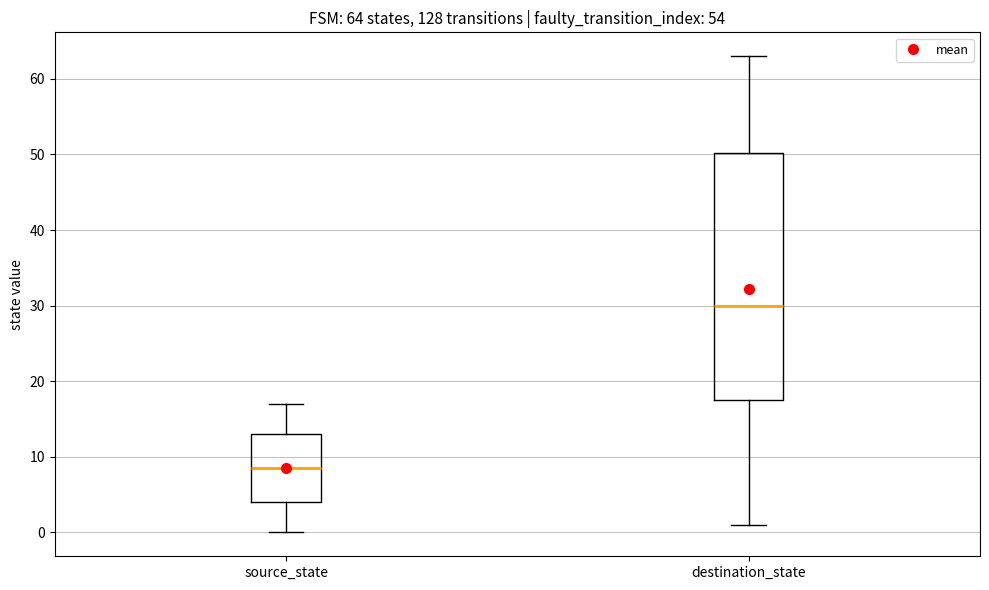

Which box has the highest median line?

destination_state